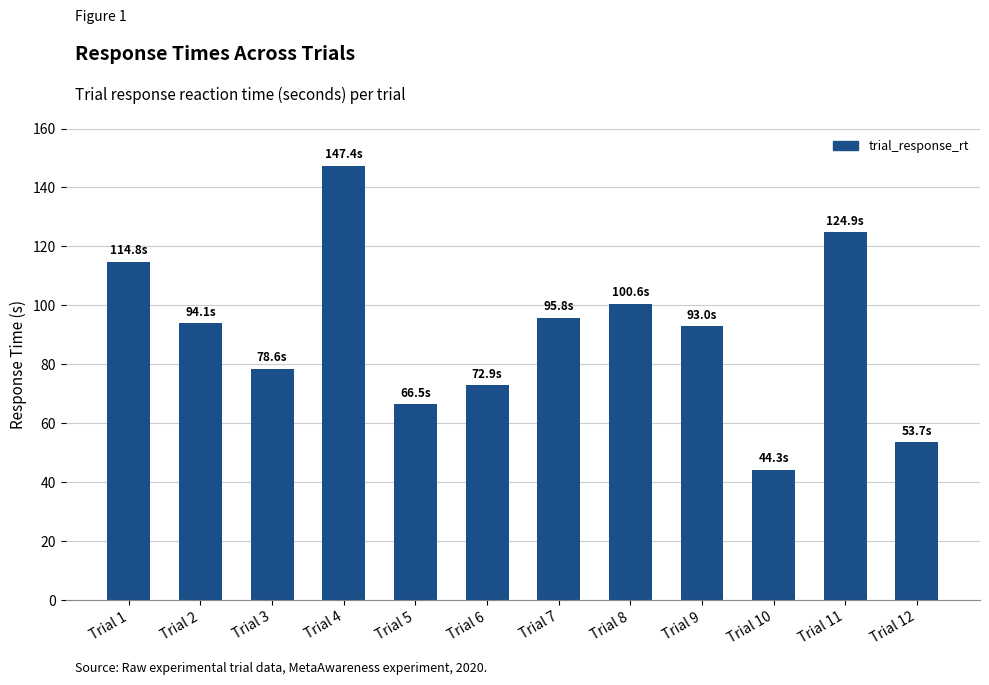

Reading left to right, transcribe all the data shown in this chart.

Trial 1=114.8	Trial 2=94.1	Trial 3=78.6	Trial 4=147.4	Trial 5=66.5	Trial 6=72.9	Trial 7=95.8	Trial 8=100.6	Trial 9=93.0	Trial 10=44.3	Trial 11=124.9	Trial 12=53.7